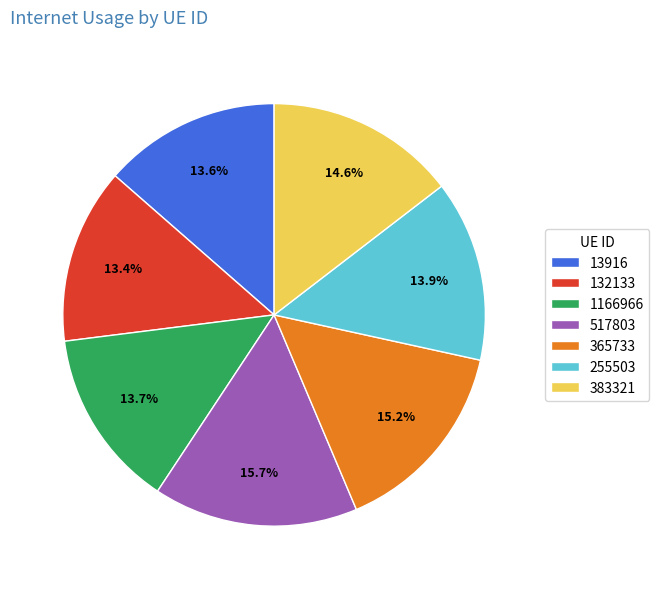

Count the number of slices in the pie.

7